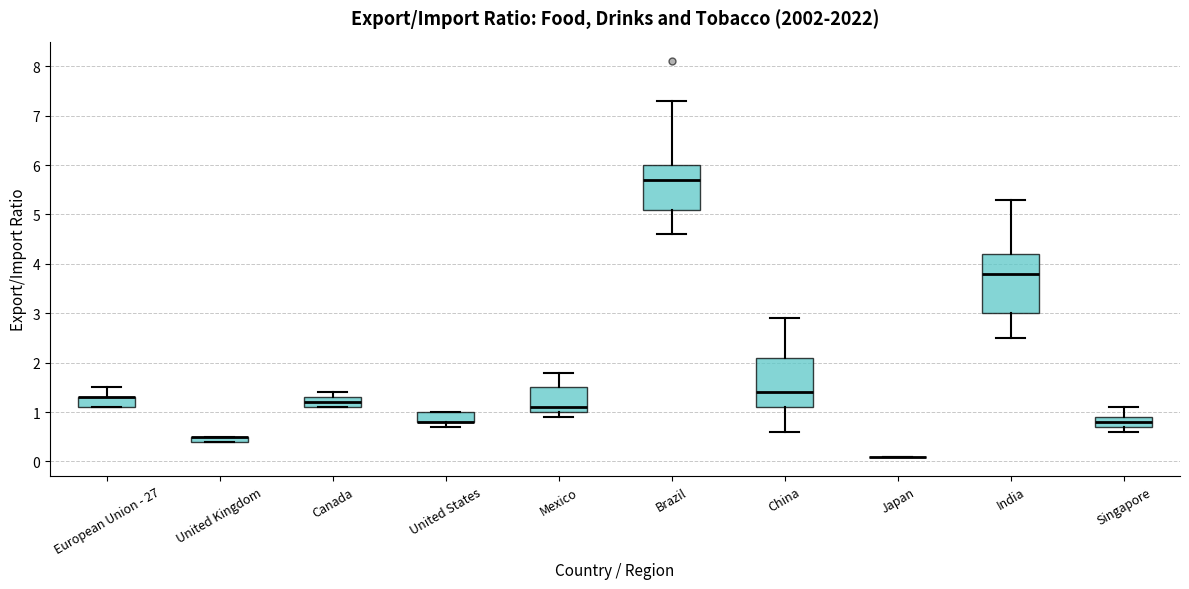

Where does the median line of the box for Brazil sit on the y-axis? The values are not printed on the chart, so give them approximately, as read against the axis.

5.7